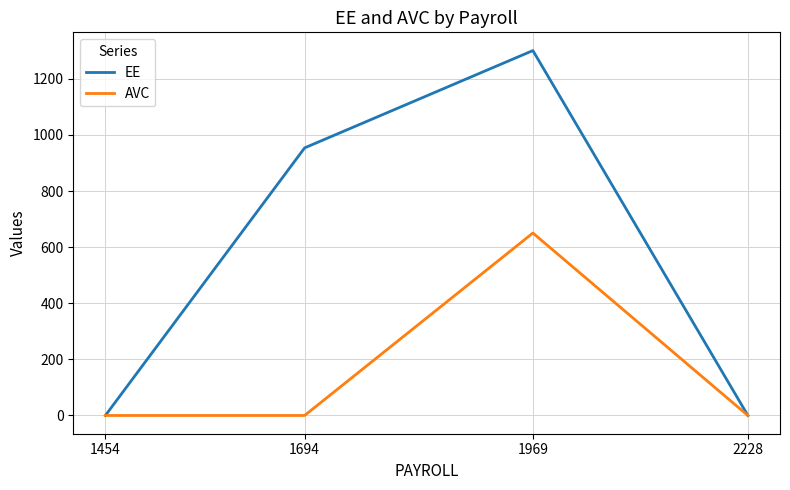

What is the approximate value of EE at 1694?

953.7